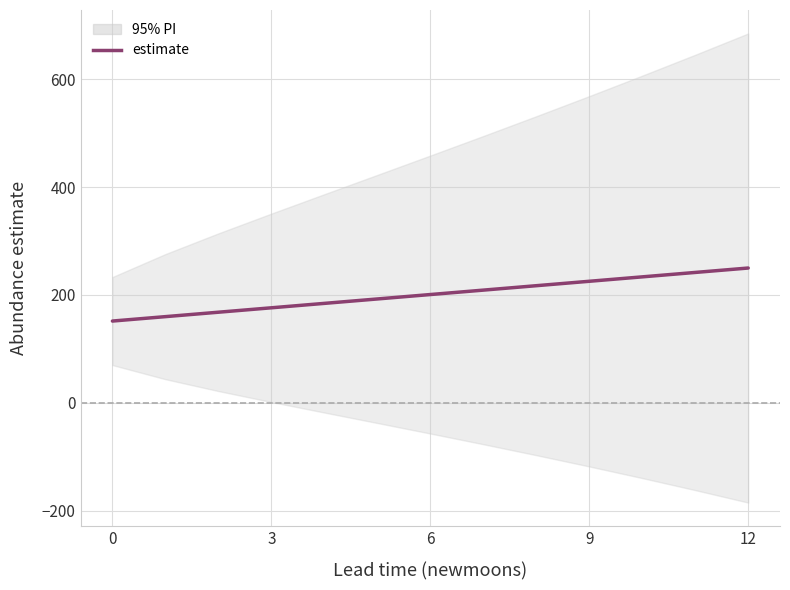

Does the chart display data point markers on the line(s)?

No